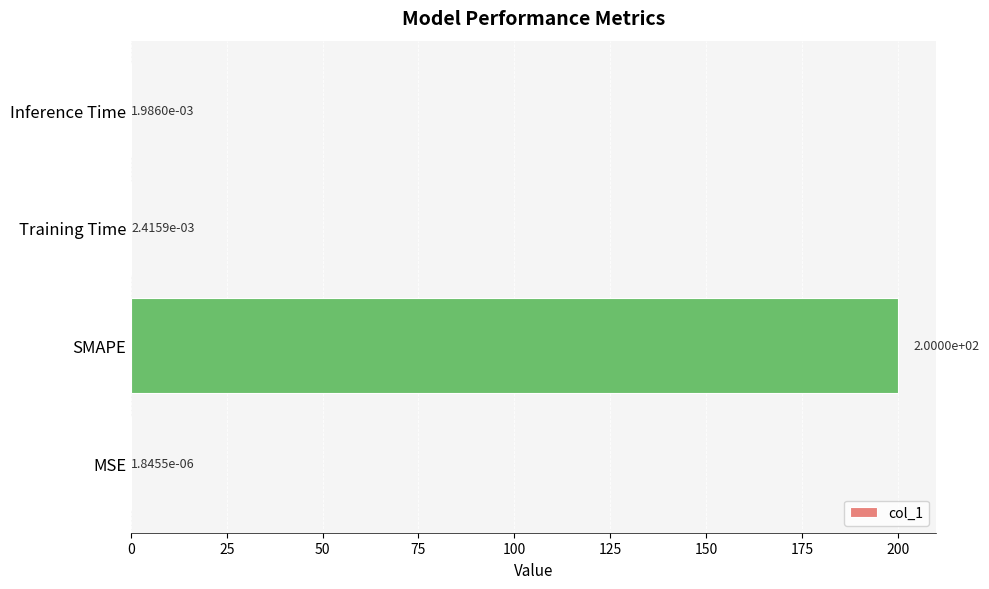

Which has a higher value, Training Time or SMAPE?

SMAPE